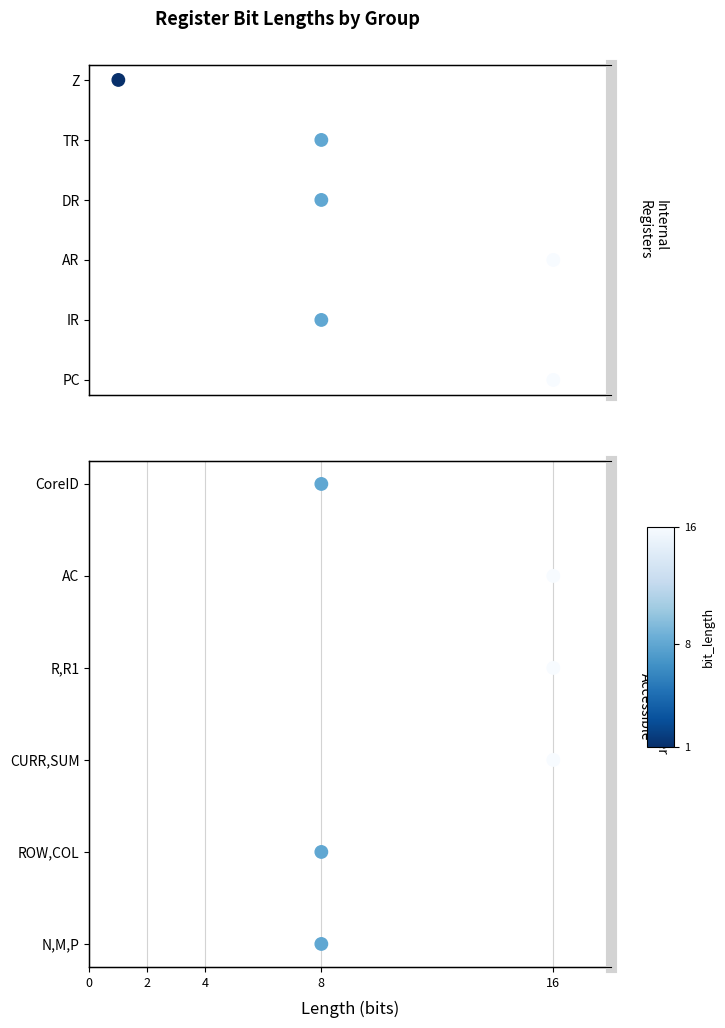

Between 8 and 16, which is larger?

8